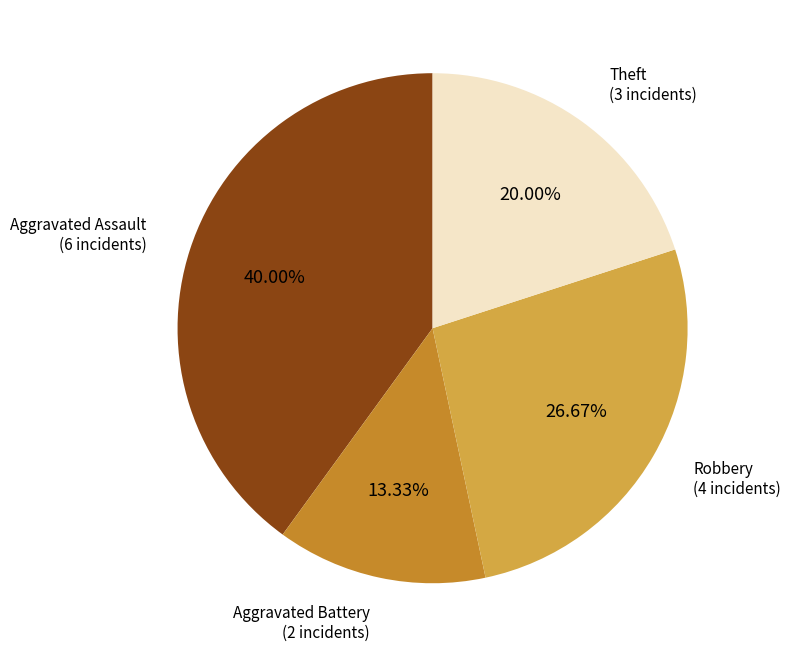

Does any single category account for the majority?

No